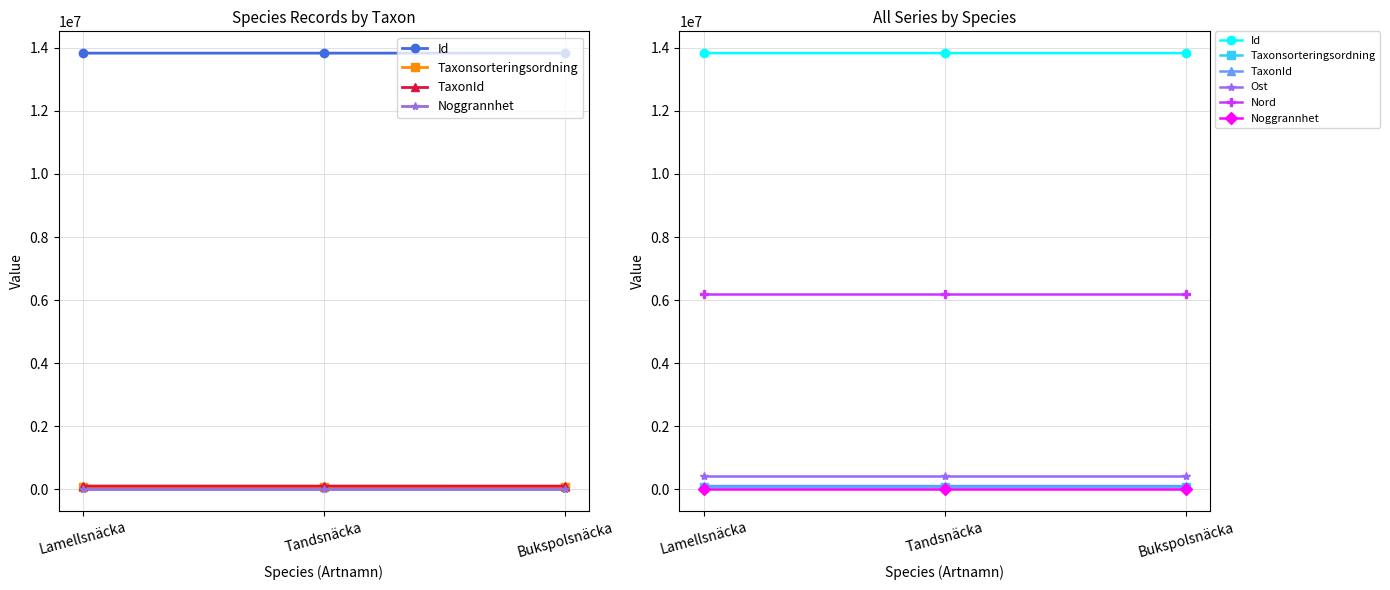

At which label is Taxonsorteringsordning closest to 60268?

Tandsnäcka